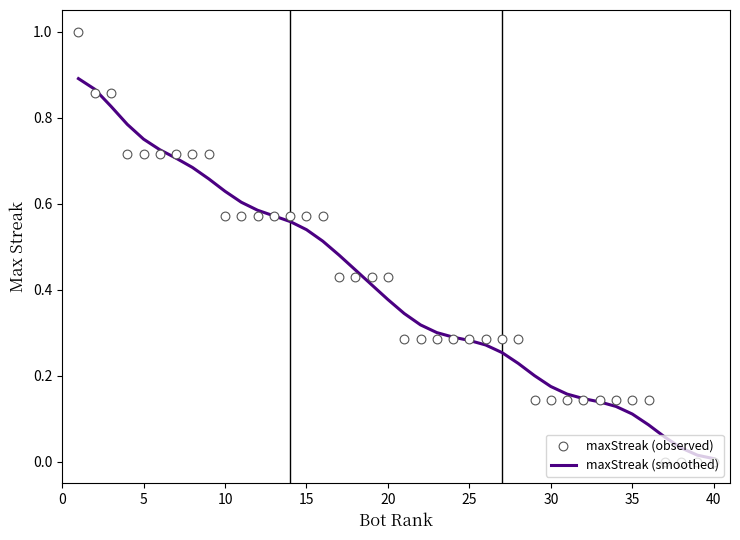

Which series contains the highest Y value?

maxStreak (observed)